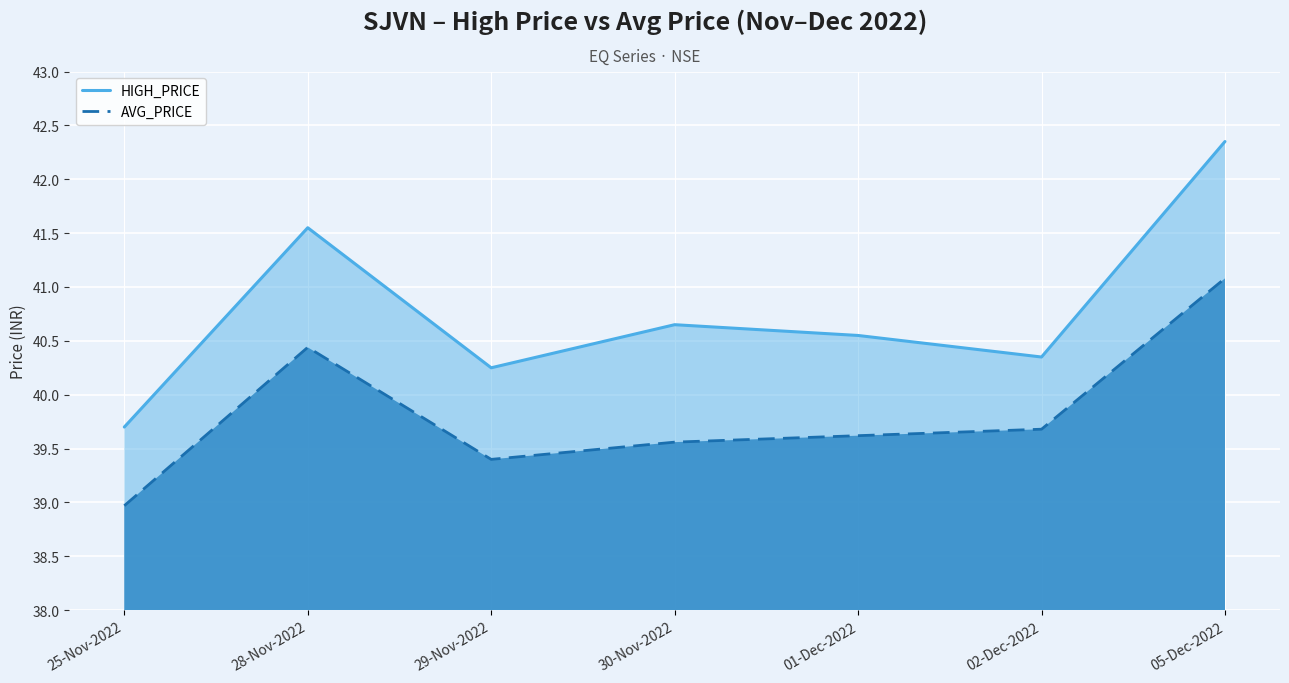

List the labels in order of HIGH_PRICE value, largest first.

05-Dec-2022, 28-Nov-2022, 30-Nov-2022, 01-Dec-2022, 02-Dec-2022, 29-Nov-2022, 25-Nov-2022